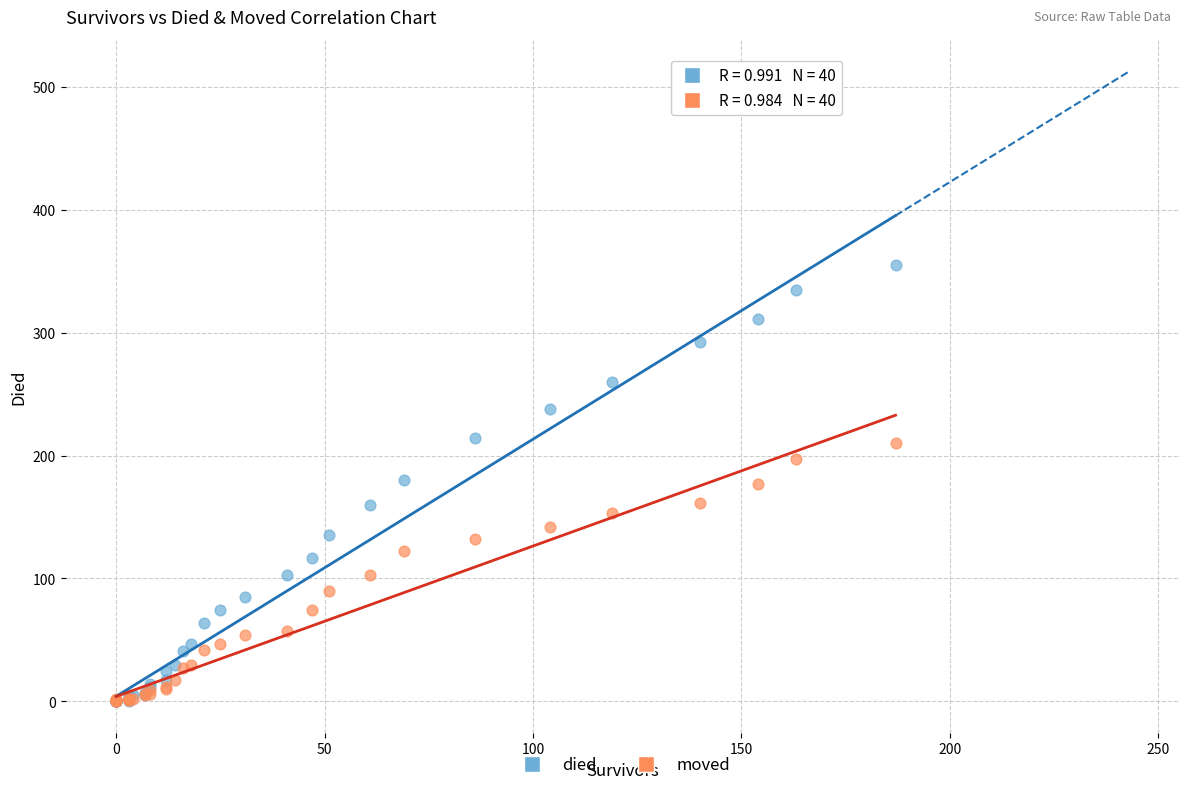

Which series has the widest spread of Y values?

died